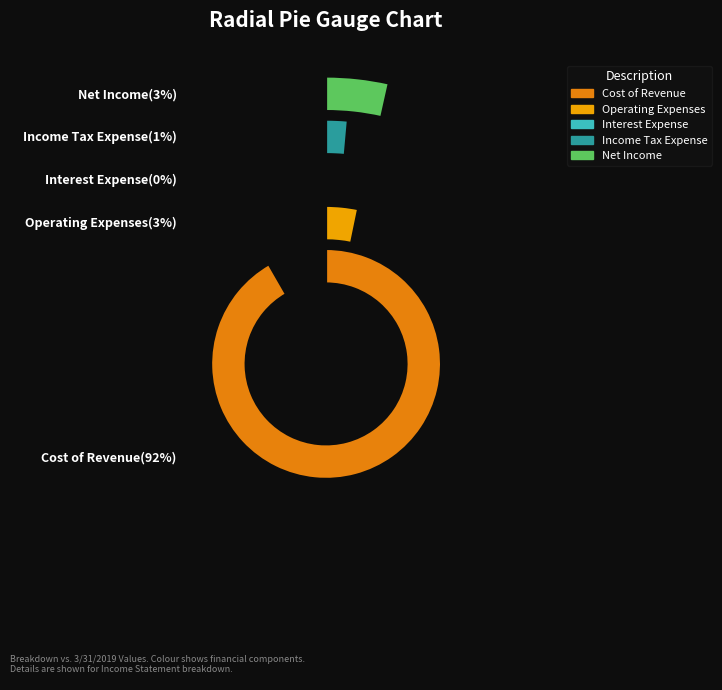

How many slices are in this pie chart?

5